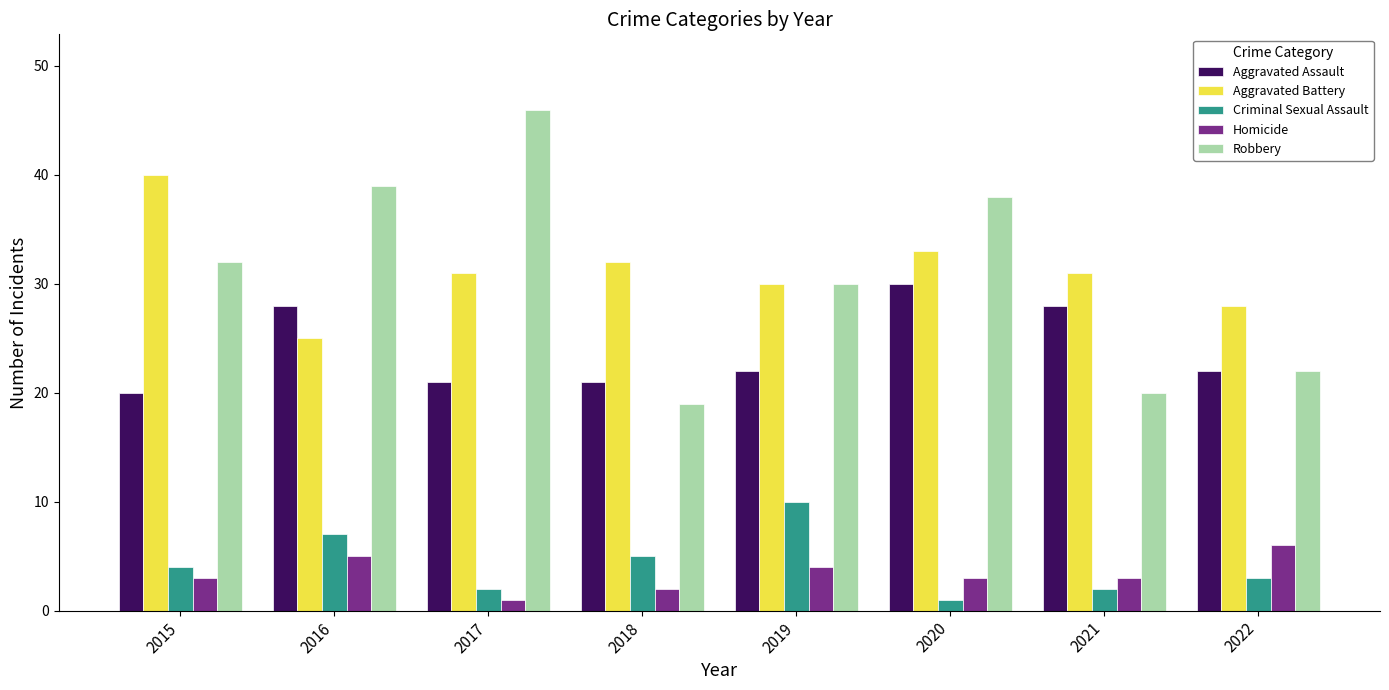

What is the total value across all series at 2021?

84